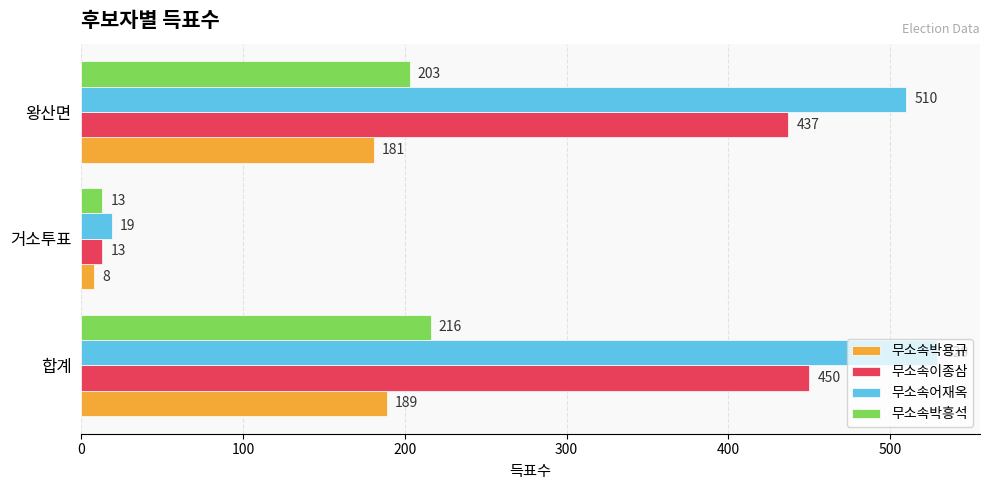

The 무소속어재옥 series shows 510 at 왕산면. True or false?

True